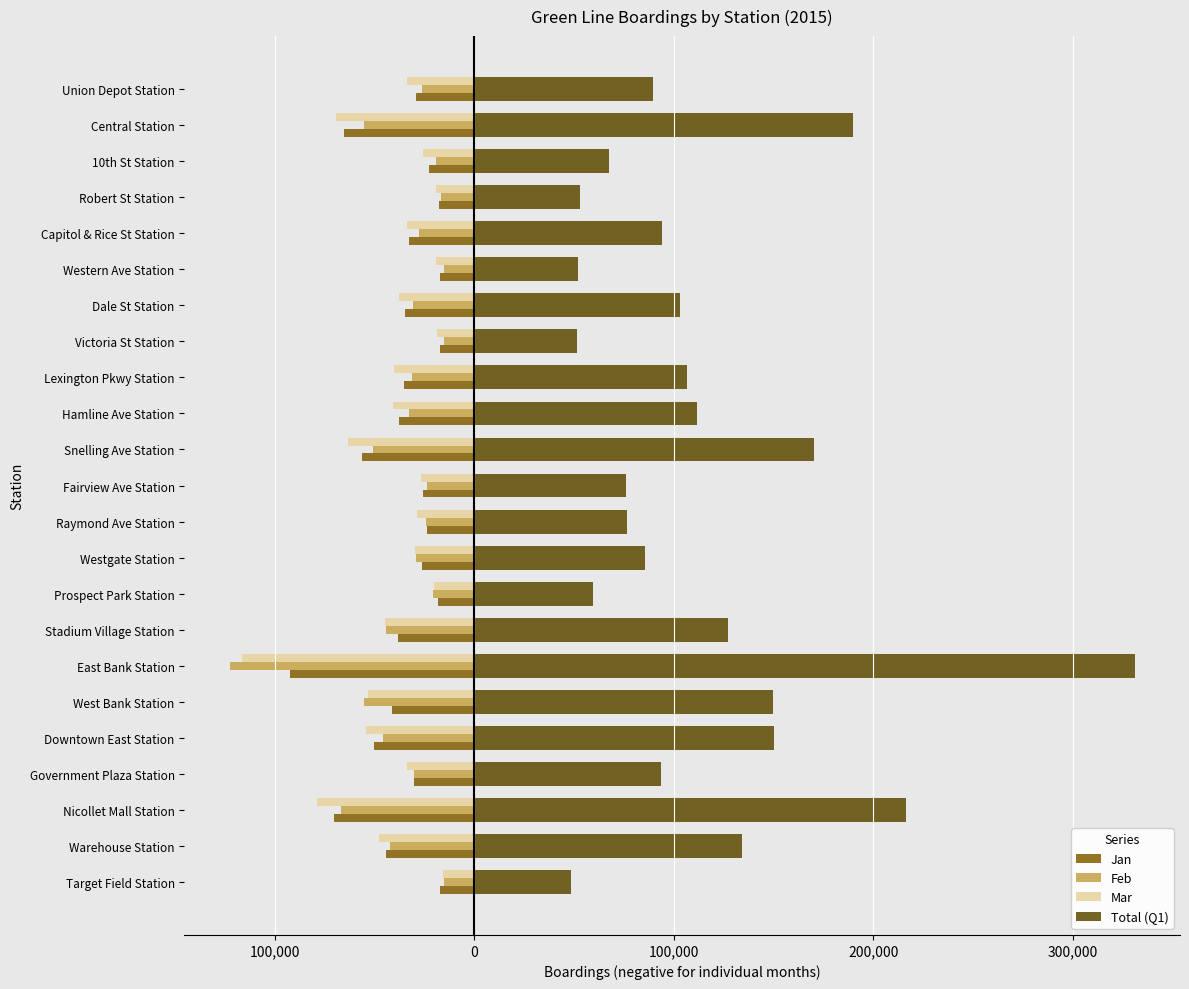

What are all the series names shown in the legend?

Jan, Feb, Mar, Total (Q1)